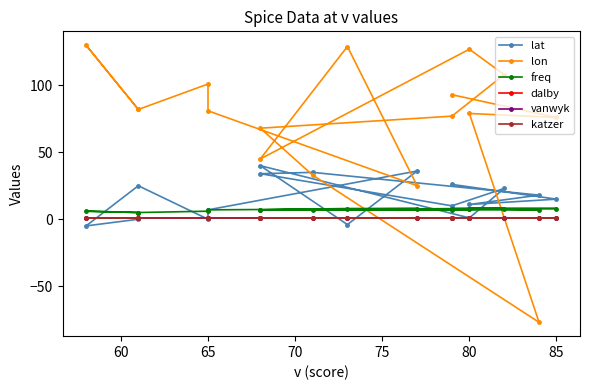

What is the total value across all series at 75?

78